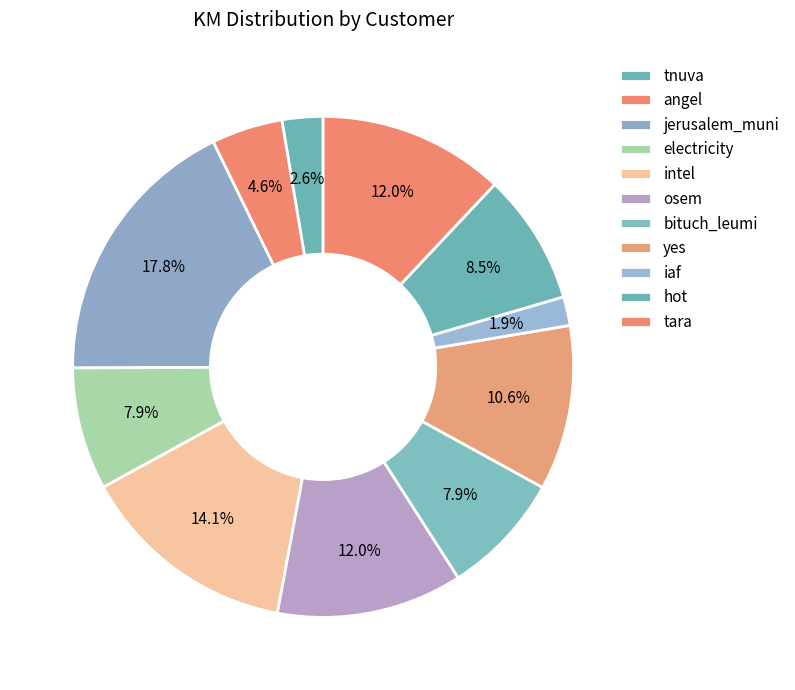

How many slices are in this pie chart?

11